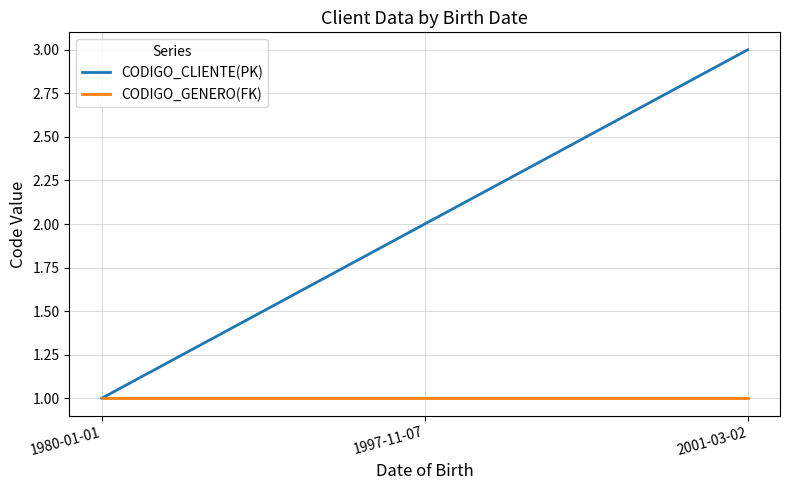

What is the difference between the CODIGO_CLIENTE(PK) values at 1997-11-07 and 1980-01-01?

1